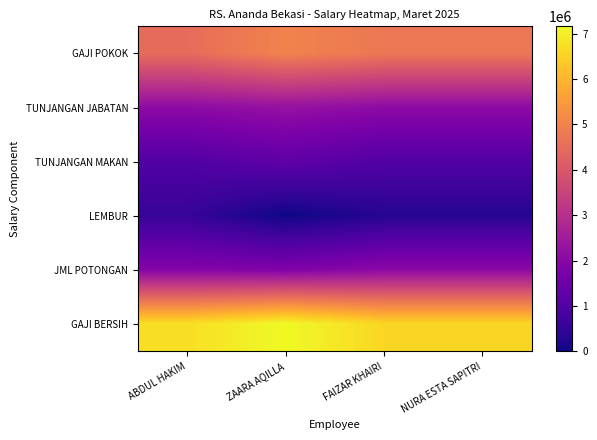

Reading left to right, what are all the values shown in this chart?

GAJI POKOK: ABDUL HAKIM=4500000	ZAARA AQILLA=5000000	FAIZAR KHAIRI=4750000	NURA ESTA SAPITRI=4750000
TUNJANGAN JABATAN: ABDUL HAKIM=2100000	ZAARA AQILLA=2250000	FAIZAR KHAIRI=2100000	NURA ESTA SAPITRI=2100000
TUNJANGAN MAKAN: ABDUL HAKIM=1000000	ZAARA AQILLA=1250000	FAIZAR KHAIRI=1000000	NURA ESTA SAPITRI=1000000
LEMBUR: ABDUL HAKIM=550000	ZAARA AQILLA=0	FAIZAR KHAIRI=300000	NURA ESTA SAPITRI=300000
JML POTONGAN: ABDUL HAKIM=1915000	ZAARA AQILLA=1840000	FAIZAR KHAIRI=2052500	NURA ESTA SAPITRI=2052500
GAJI BERSIH: ABDUL HAKIM=6735000	ZAARA AQILLA=7160000	FAIZAR KHAIRI=6597500	NURA ESTA SAPITRI=6597500